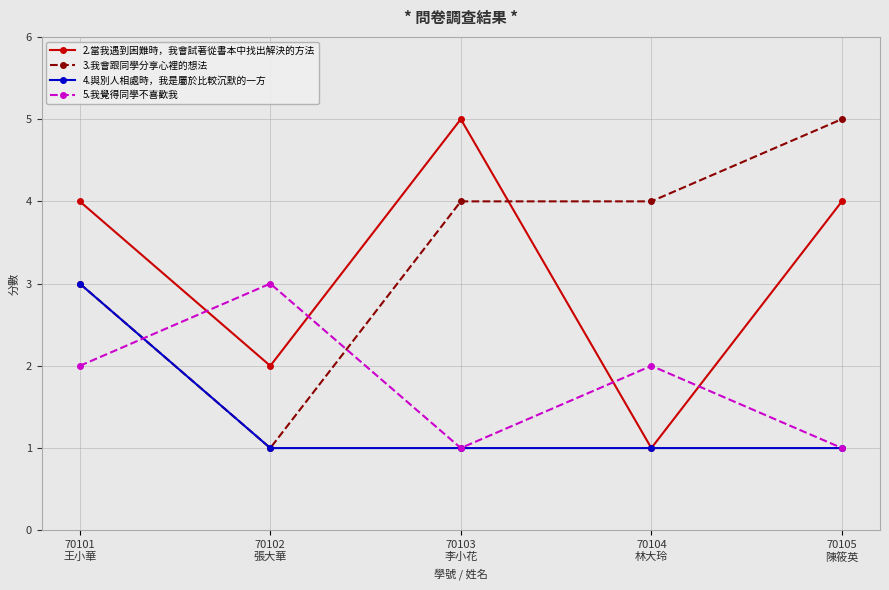

Reading left to right, list all the values displayed in this chart.

2.當我遇到困難時，我會試著從書本中找出解決的方法: 70101
王小華=4	70102
張大華=2	70103
李小花=5	70104
林大玲=1	70105
陳筱英=4
3.我會跟同學分享心裡的想法: 70101
王小華=3	70102
張大華=1	70103
李小花=4	70104
林大玲=4	70105
陳筱英=5
4.與別人相處時，我是屬於比較沉默的一方: 70101
王小華=3	70102
張大華=1	70103
李小花=1	70104
林大玲=1	70105
陳筱英=1
5.我覺得同學不喜歡我: 70101
王小華=2	70102
張大華=3	70103
李小花=1	70104
林大玲=2	70105
陳筱英=1